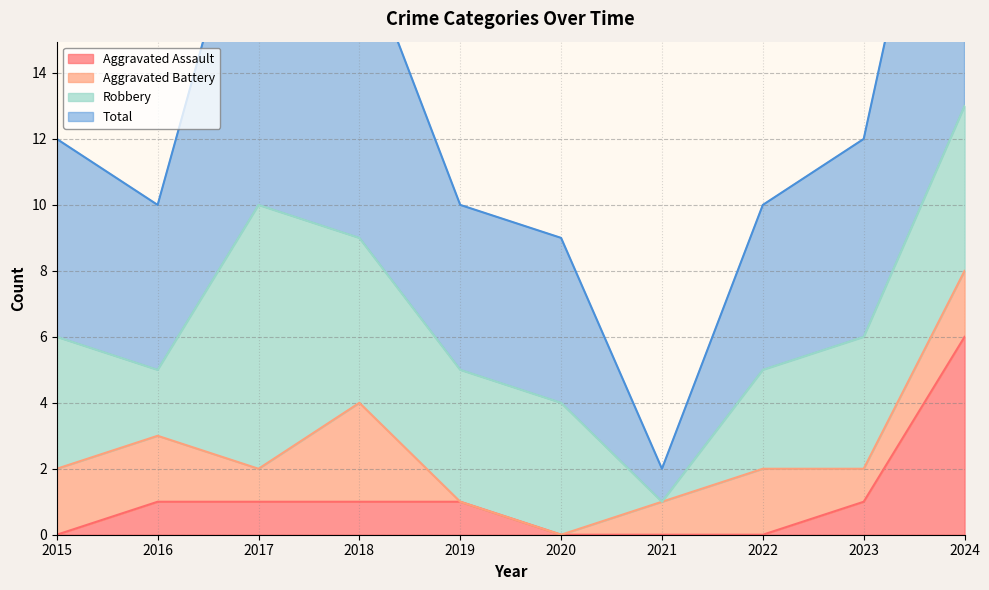

Rank the categories by Aggravated Assault value from highest to lowest.

2024, 2016, 2017, 2018, 2019, 2023, 2015, 2020, 2021, 2022